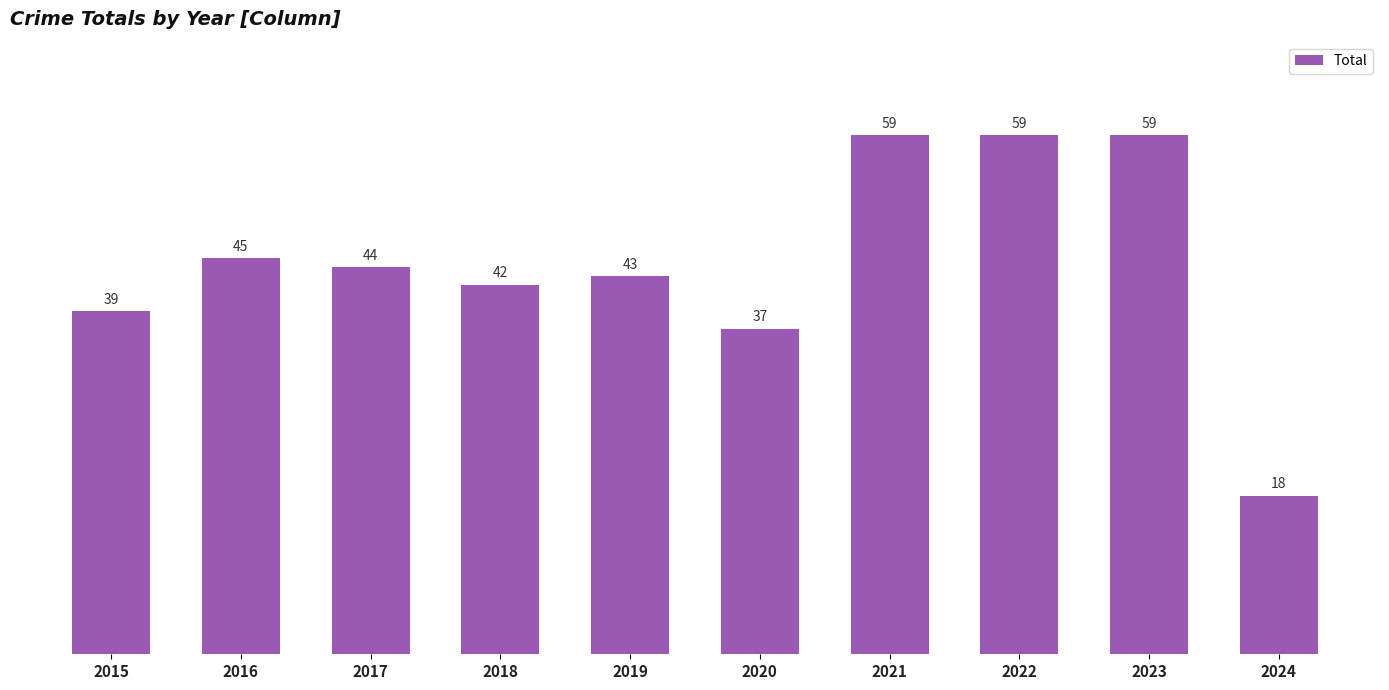

Which category has the lowest value across all series?

2024